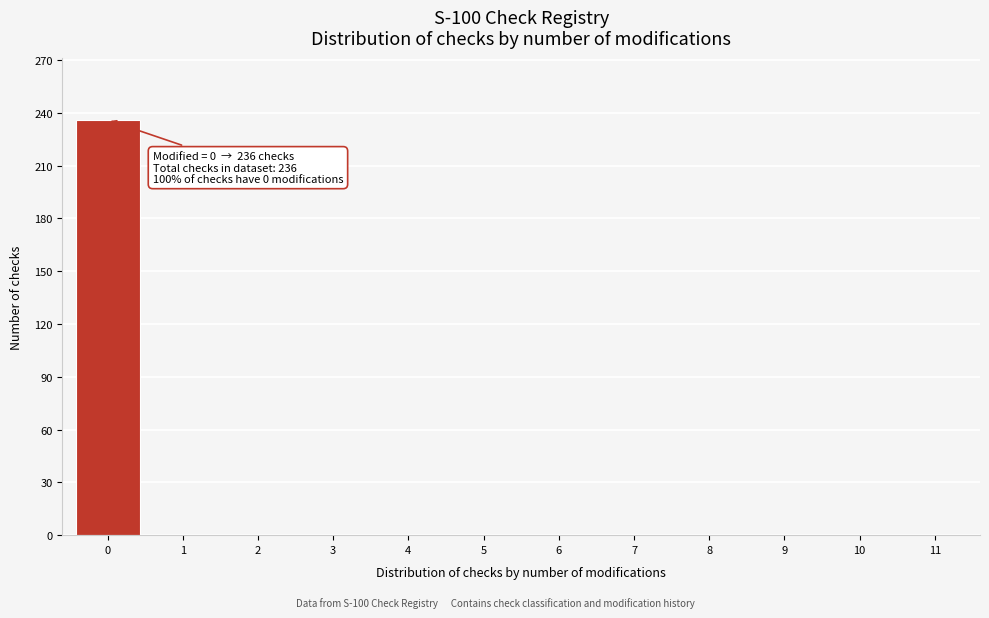

Reading left to right, transcribe all the data shown in this chart.

0=236	1=0	2=0	3=0	4=0	5=0	6=0	7=0	8=0	9=0	10=0	11=0